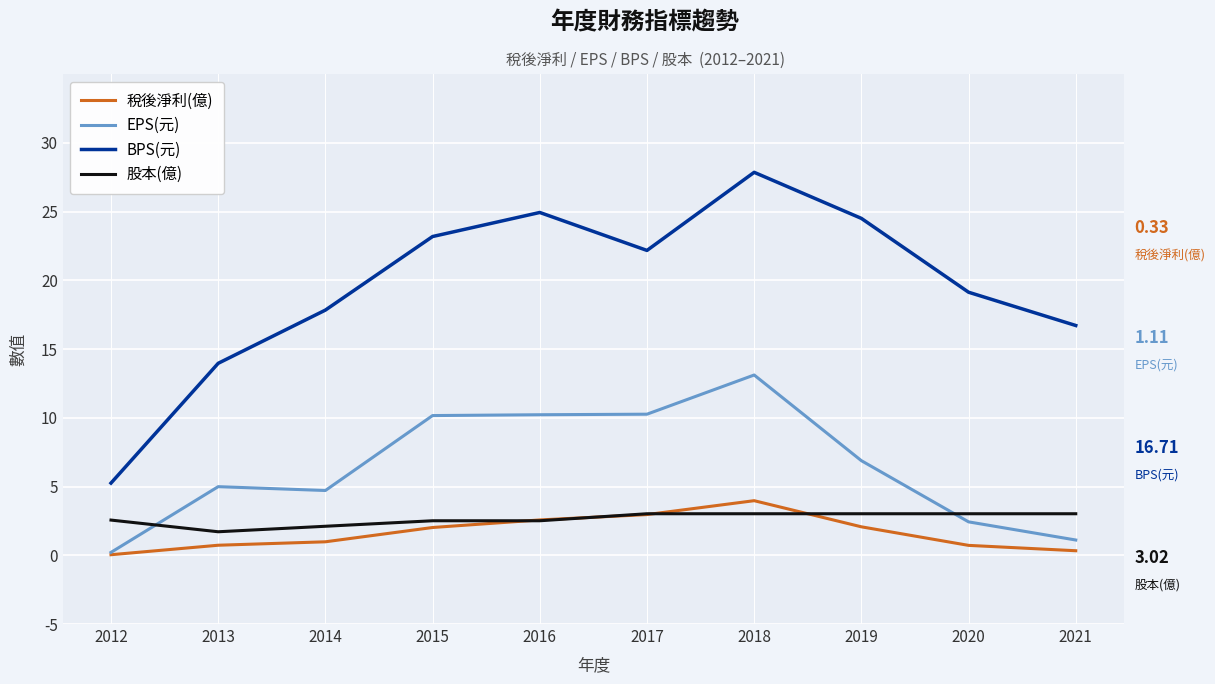

At which label does EPS(元) reach its minimum?

2012